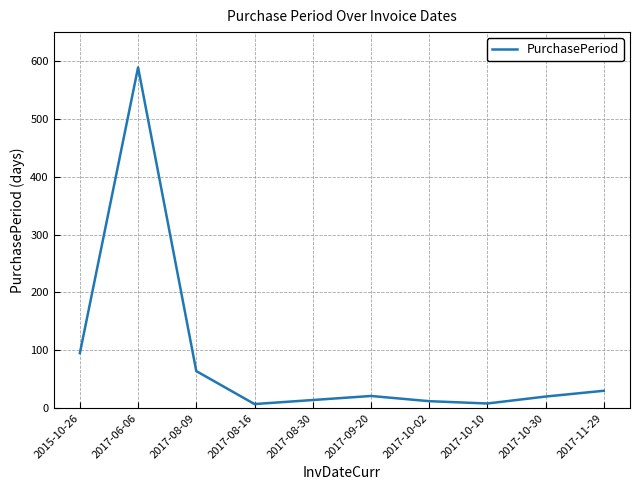

Where is the data nearest to the value 298?

2015-10-26